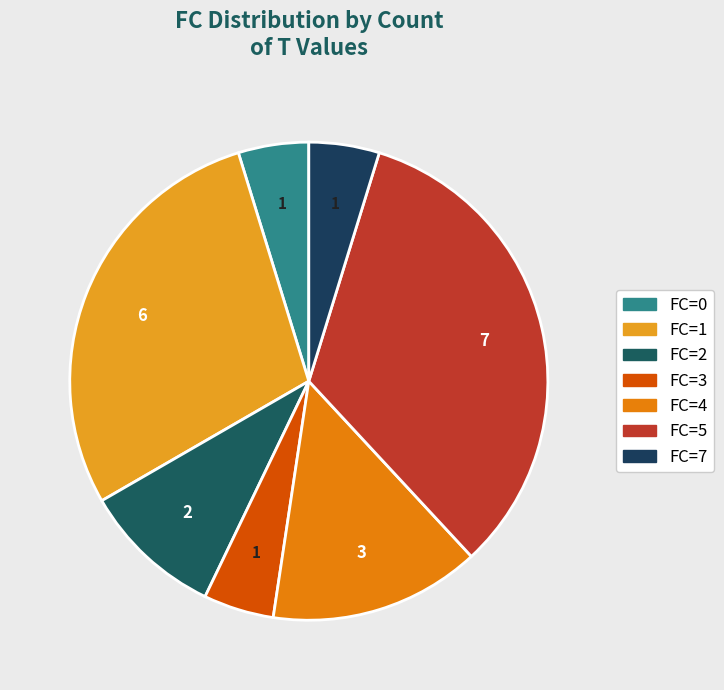

What is the total percentage of FC=0 and FC=4?

19.0%